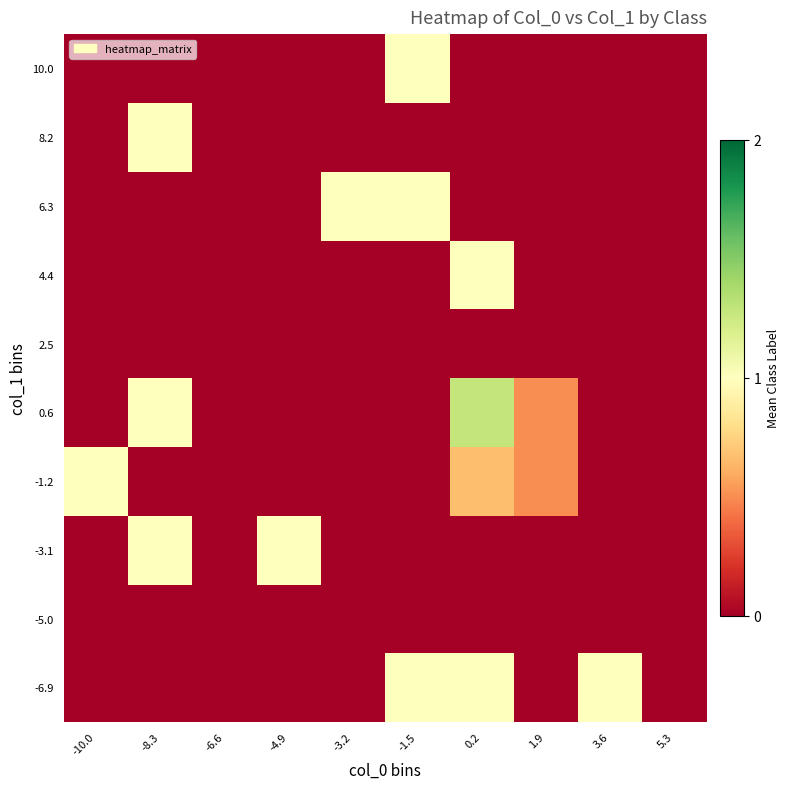

Reading right to left, what are all the values shown in this chart?

-6.9: 5.3=0.0	3.6=1.0	1.9=0.0	0.2=1.0	-1.5=1.0	-3.2=0.0	-4.9=0.0	-6.6=0.0	-8.3=0.0	-10.0=0.0
-5.0: 5.3=0.0	3.6=0.0	1.9=0.0	0.2=0.0	-1.5=0.0	-3.2=0.0	-4.9=0.0	-6.6=0.0	-8.3=0.0	-10.0=0.0
-3.1: 5.3=0.0	3.6=0.0	1.9=0.0	0.2=0.0	-1.5=0.0	-3.2=0.0	-4.9=1.0	-6.6=0.0	-8.3=1.0	-10.0=0.0
-1.2: 5.3=0.0	3.6=0.0	1.9=0.5	0.2=0.7	-1.5=0.0	-3.2=0.0	-4.9=0.0	-6.6=0.0	-8.3=0.0	-10.0=1.0
0.6: 5.3=0.0	3.6=0.0	1.9=0.5	0.2=1.3	-1.5=0.0	-3.2=0.0	-4.9=0.0	-6.6=0.0	-8.3=1.0	-10.0=0.0
2.5: 5.3=0.0	3.6=0.0	1.9=0.0	0.2=0.0	-1.5=0.0	-3.2=0.0	-4.9=0.0	-6.6=0.0	-8.3=0.0	-10.0=0.0
4.4: 5.3=0.0	3.6=0.0	1.9=0.0	0.2=1.0	-1.5=0.0	-3.2=0.0	-4.9=0.0	-6.6=0.0	-8.3=0.0	-10.0=0.0
6.3: 5.3=0.0	3.6=0.0	1.9=0.0	0.2=0.0	-1.5=1.0	-3.2=1.0	-4.9=0.0	-6.6=0.0	-8.3=0.0	-10.0=0.0
8.2: 5.3=0.0	3.6=0.0	1.9=0.0	0.2=0.0	-1.5=0.0	-3.2=0.0	-4.9=0.0	-6.6=0.0	-8.3=1.0	-10.0=0.0
10.0: 5.3=0.0	3.6=0.0	1.9=0.0	0.2=0.0	-1.5=1.0	-3.2=0.0	-4.9=0.0	-6.6=0.0	-8.3=0.0	-10.0=0.0